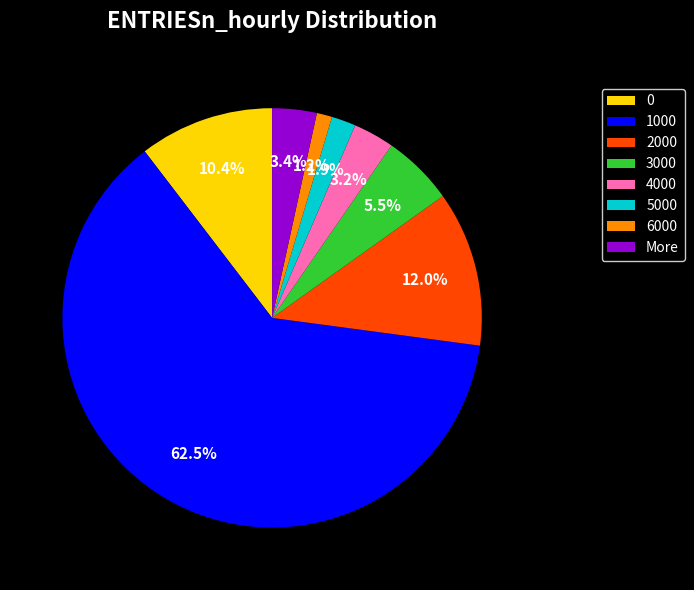

Is there a majority slice in this chart?

Yes